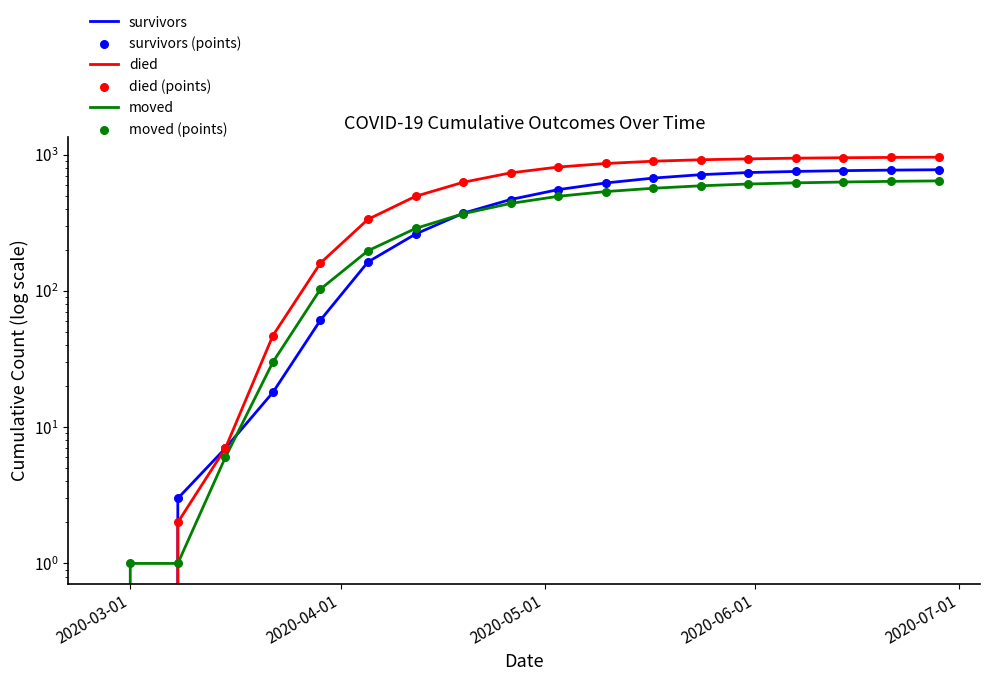

What are all the series names shown in the legend?

survivors, died, moved, survivors (points), died (points), moved (points)